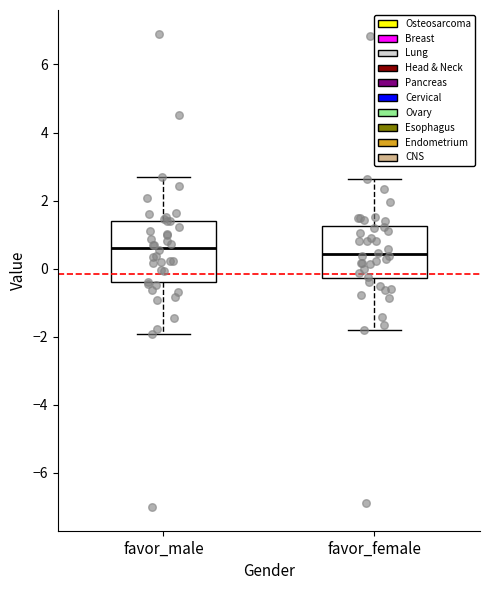

Reading left to right, read every box against the y-axis: the position of its median line, the range the box covers, and the ends of its whiskers. The values are not printed on the chart, so give them approximately, as read against the axis.

favor_male: median 0.6, box -0.4 to 1.4, whiskers -2.0 to 2.6
favor_female: median 0.4, box -0.2 to 1.2, whiskers -1.8 to 2.6